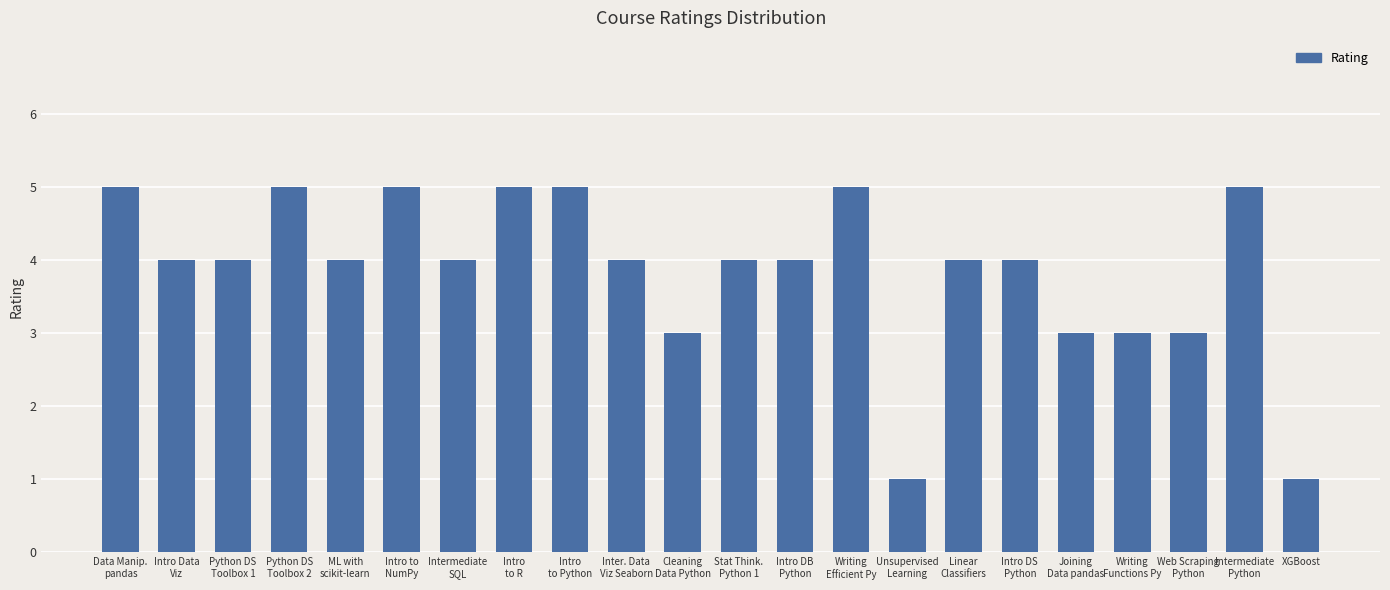

Reading left to right, transcribe all the data shown in this chart.

Data Manip.
pandas=5	Intro Data
Viz=4	Python DS
Toolbox 1=4	Python DS
Toolbox 2=5	ML with
scikit-learn=4	Intro to
NumPy=5	Intermediate
SQL=4	Intro
to R=5	Intro
to Python=5	Inter. Data
Viz Seaborn=4	Cleaning
Data Python=3	Stat Think.
Python 1=4	Intro DB
Python=4	Writing
Efficient Py=5	Unsupervised
Learning=1	Linear
Classifiers=4	Intro DS
Python=4	Joining
Data pandas=3	Writing
Functions Py=3	Web Scraping
Python=3	Intermediate
Python=5	XGBoost=1